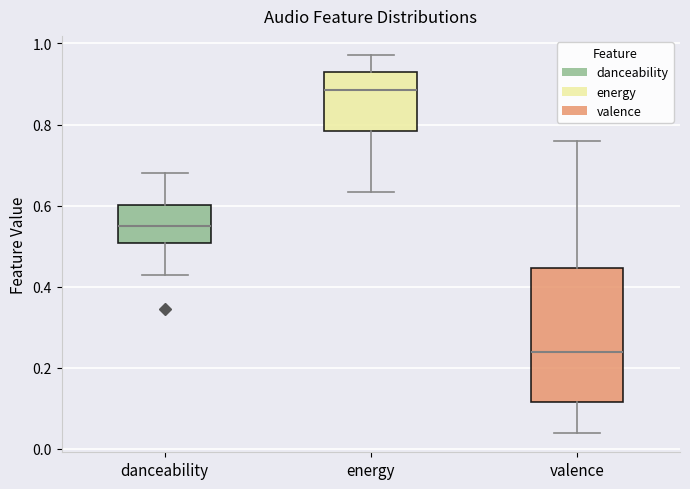

Reading left to right, transcribe this box plot: for each box, give where its median line is, the range the box spans, and where its two whiskers end, as read against the y-axis. The values are not printed on the chart, so give them approximately, as read against the axis.

danceability: median 0.56, box 0.50 to 0.60, whiskers 0.42 to 0.68
energy: median 0.88, box 0.78 to 0.92, whiskers 0.64 to 0.98
valence: median 0.24, box 0.12 to 0.44, whiskers 0.04 to 0.76